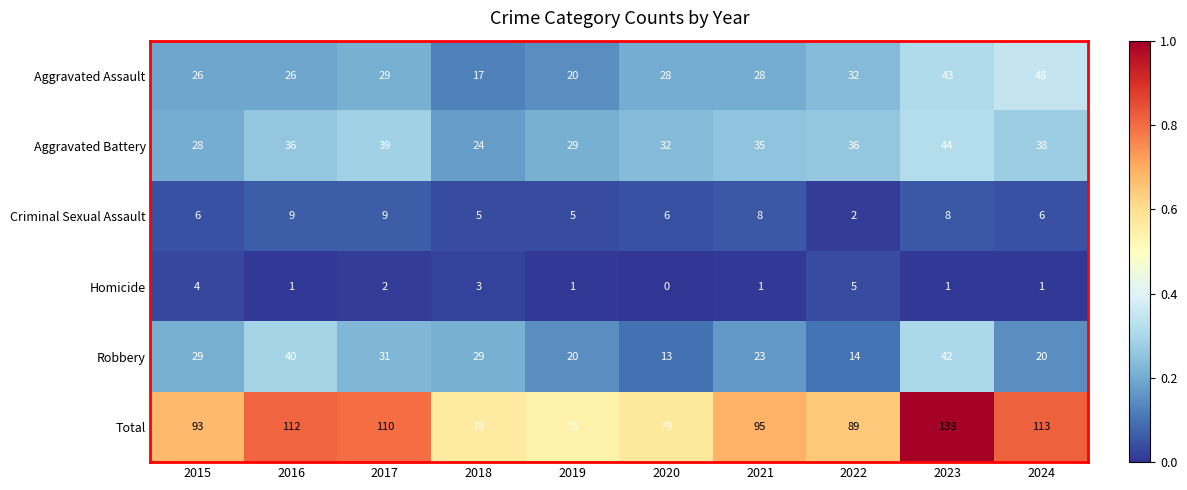

Which series has the largest total across all categories?

Total